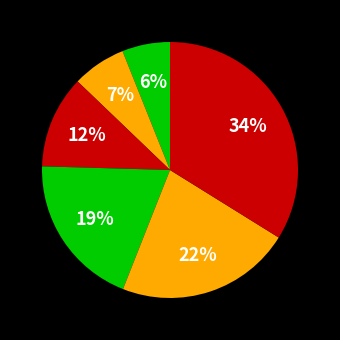

How many segments does this pie chart have?

6